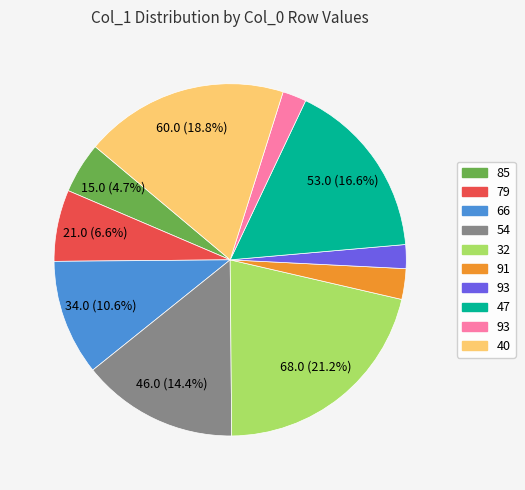

Is there a majority slice in this chart?

No